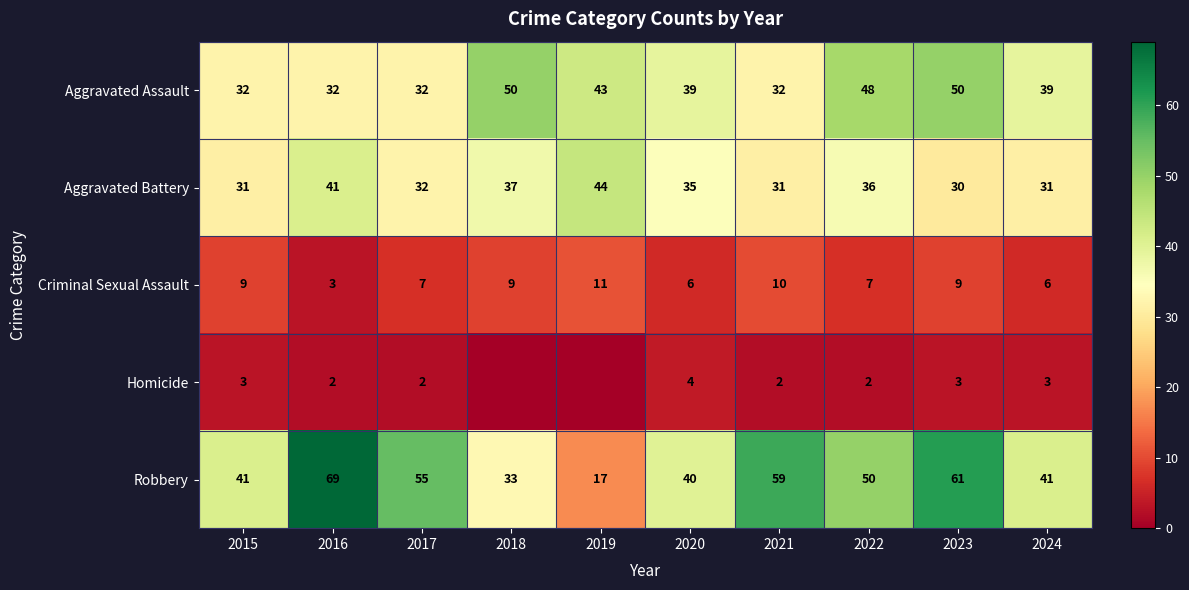

Where is Aggravated Battery nearest to the value 37?

2018